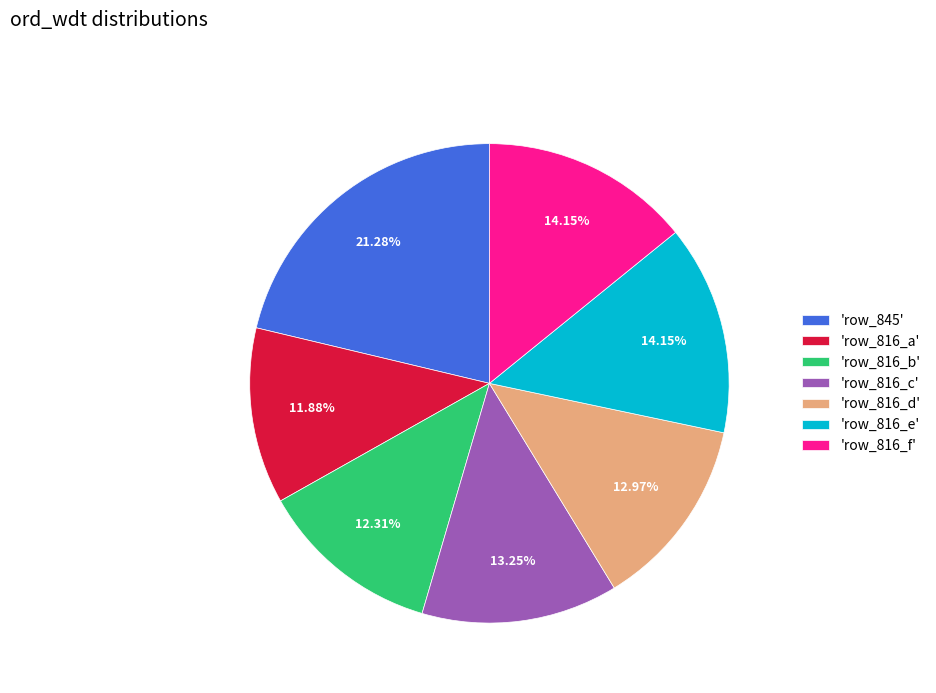

Count the number of slices in the pie.

7